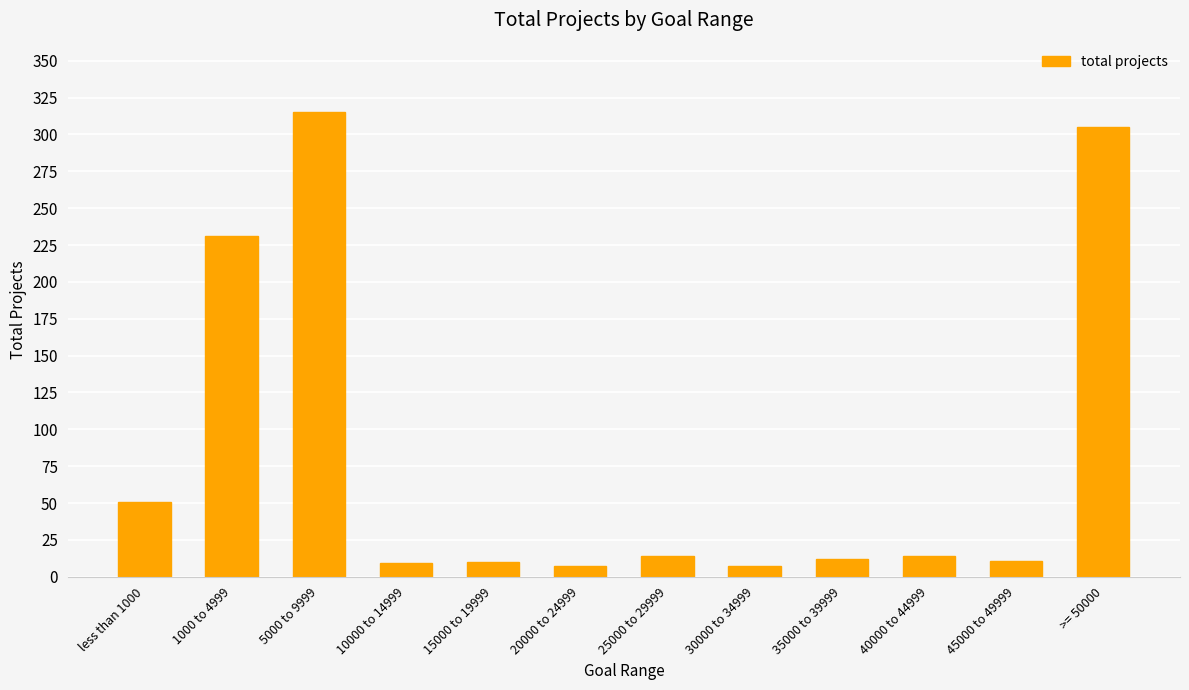

What is the smallest value displayed?

7